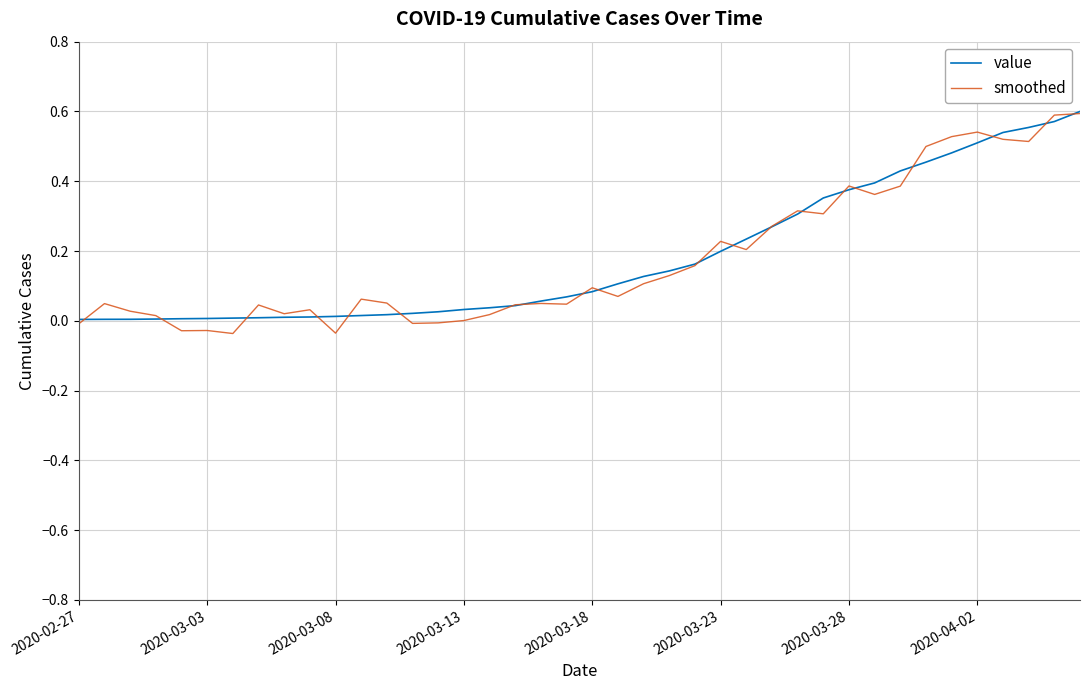

Which series has the largest range (max minus min)?

smoothed